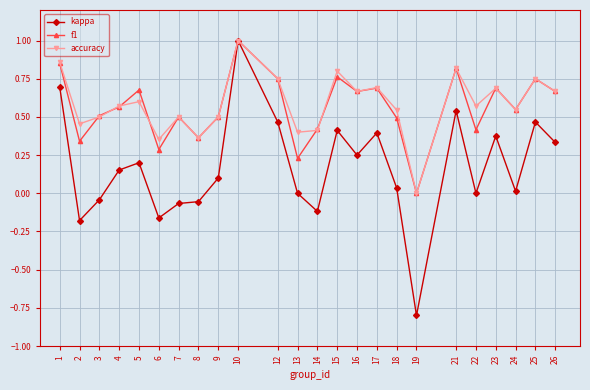

How many lines are shown in the chart?

3